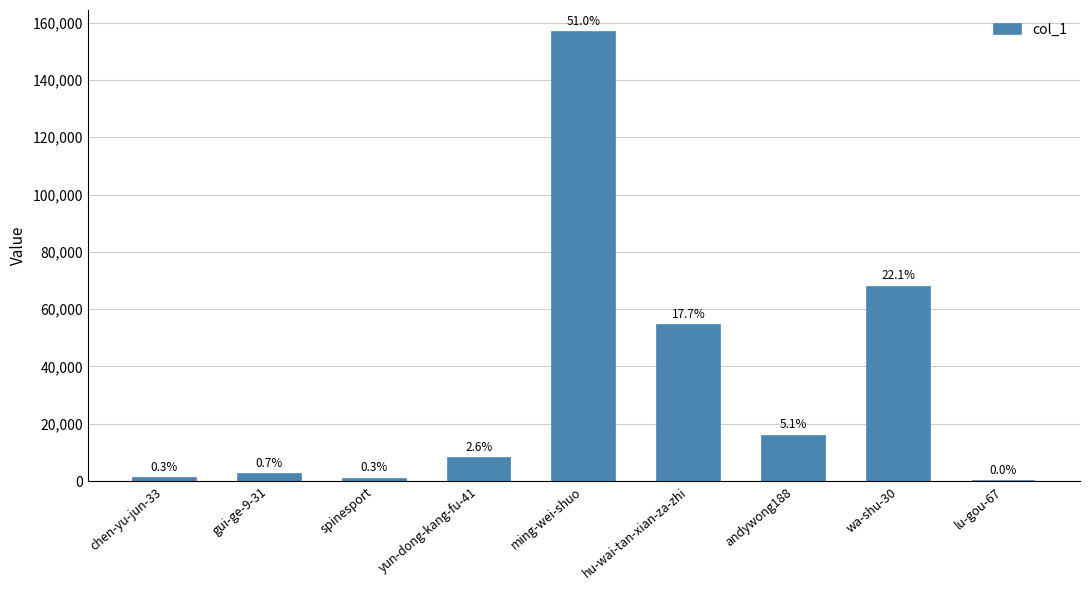

Are the bars horizontal?

No